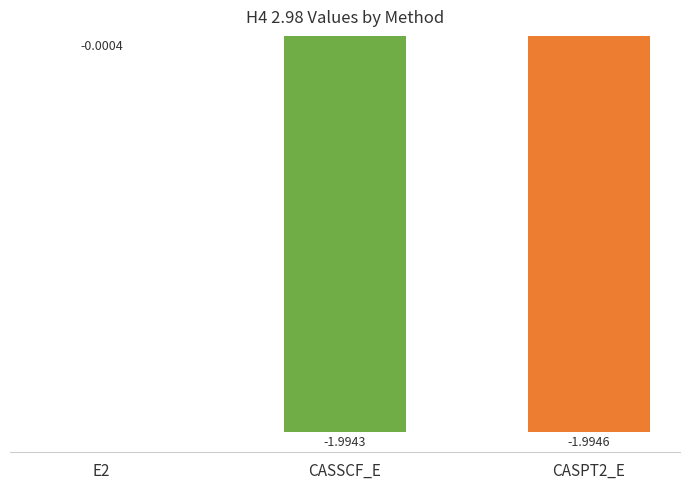

Which has a higher value, E2 or CASPT2_E?

E2